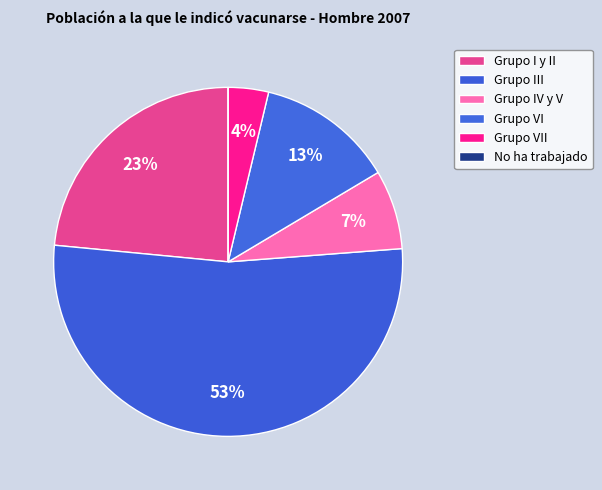

How many slices are in this pie chart?

6